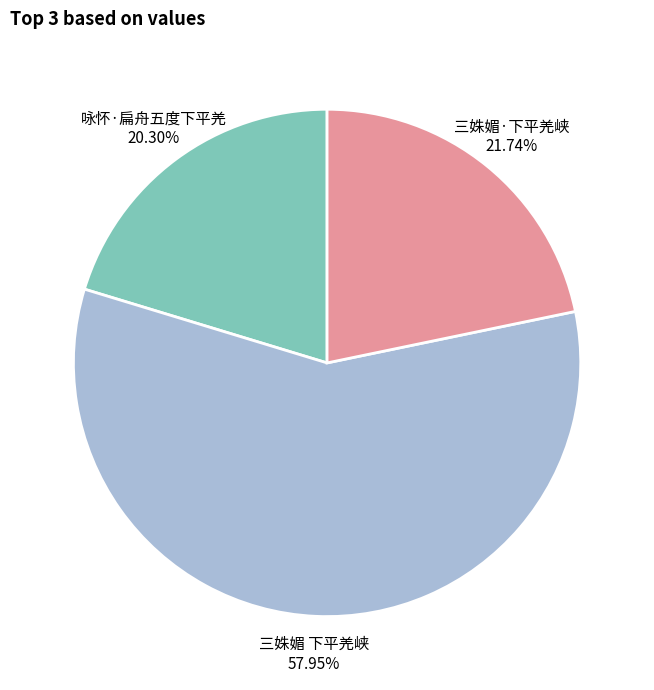

Which slice is the smallest?

咏怀·扁舟五度下平羌